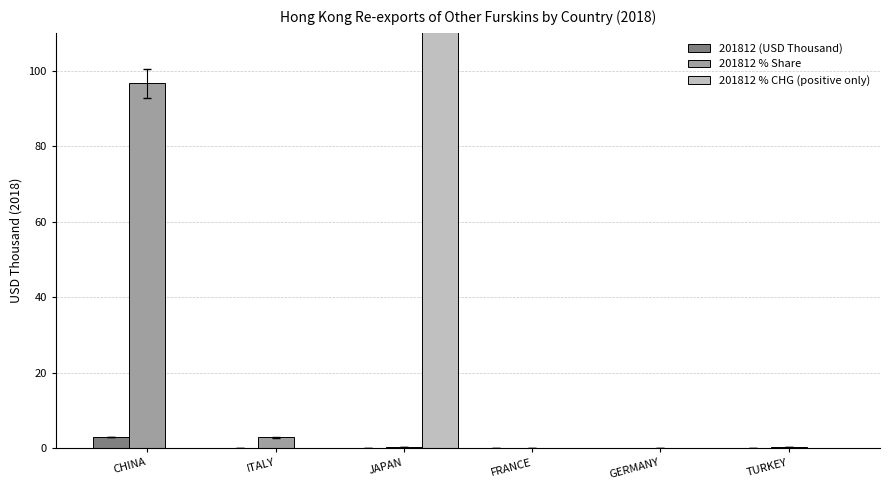

Which category has the lowest value across all series?

GERMANY